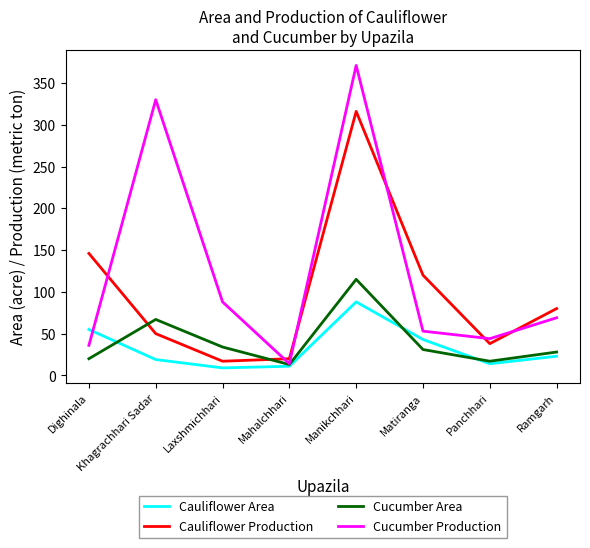

The Cauliflower Area series shows 116 at Manikchhari. True or false?

False